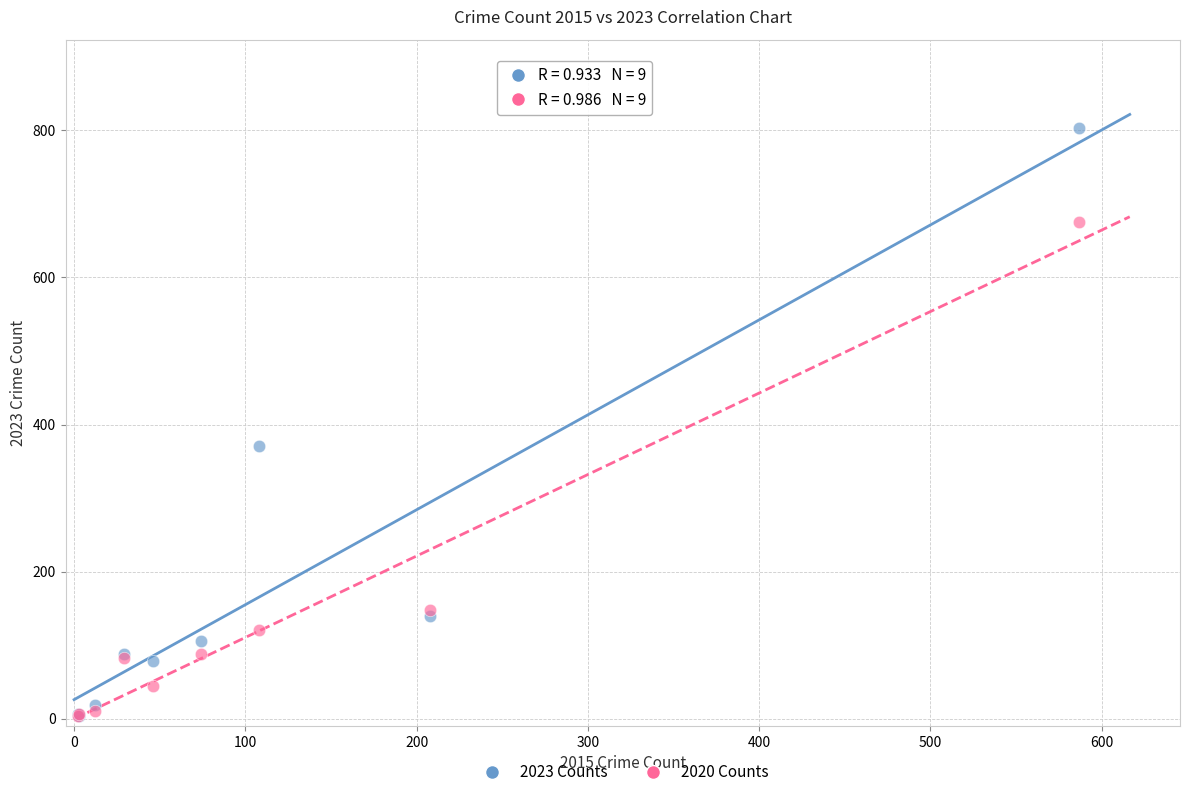

What are all the series names shown in the legend?

2023 Counts, 2020 Counts